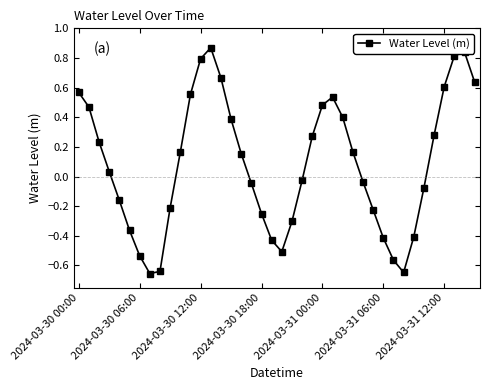

True or false: there are more than 1 points higher than both neighbors.

True